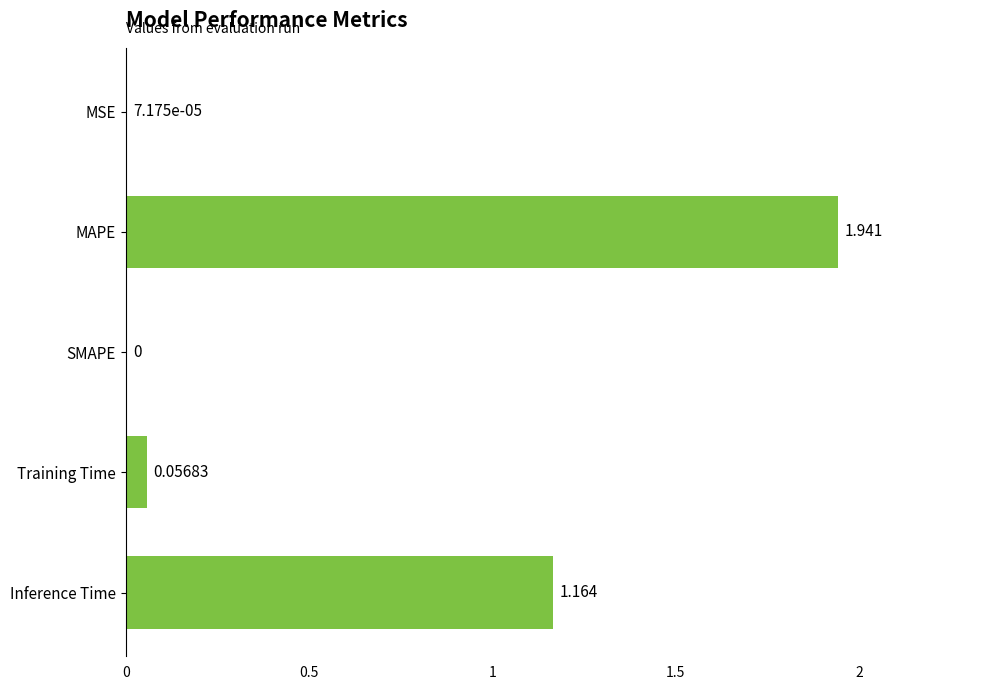

Which has a higher value, Inference Time or SMAPE?

Inference Time